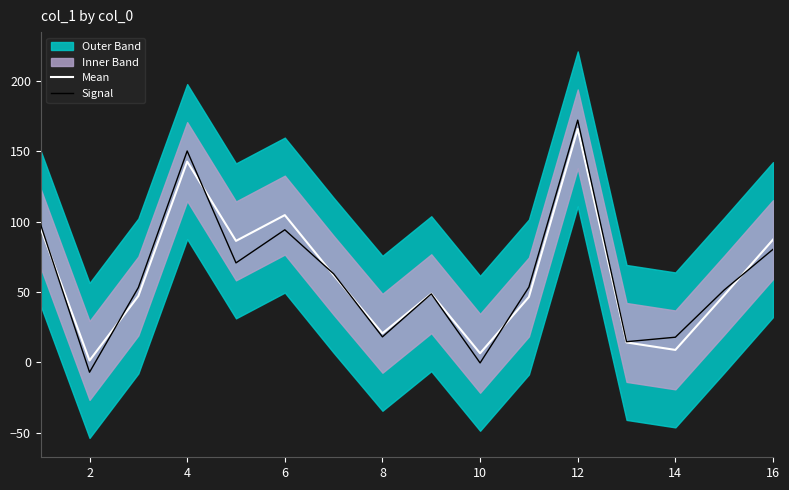

At which label does Mean reach its minimum?

2